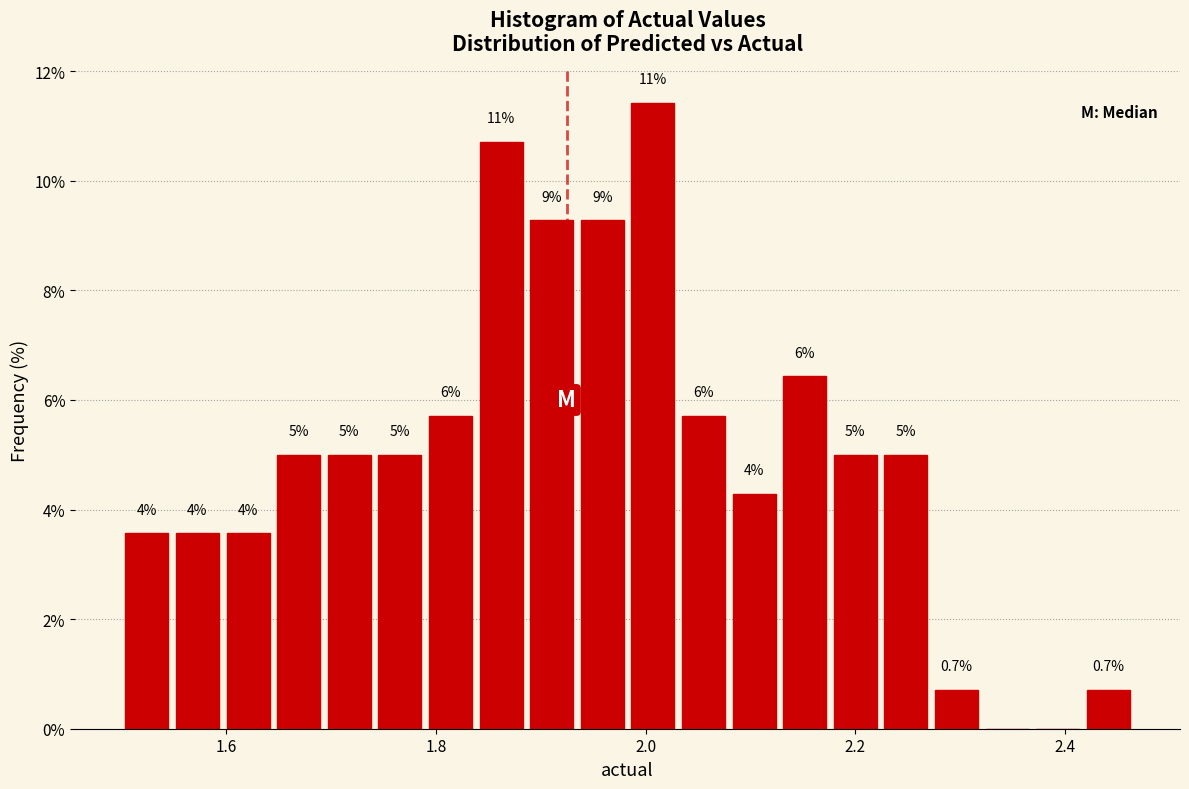

Read against the x-axis, roughly where is the centre of the tallest bar?

2.00